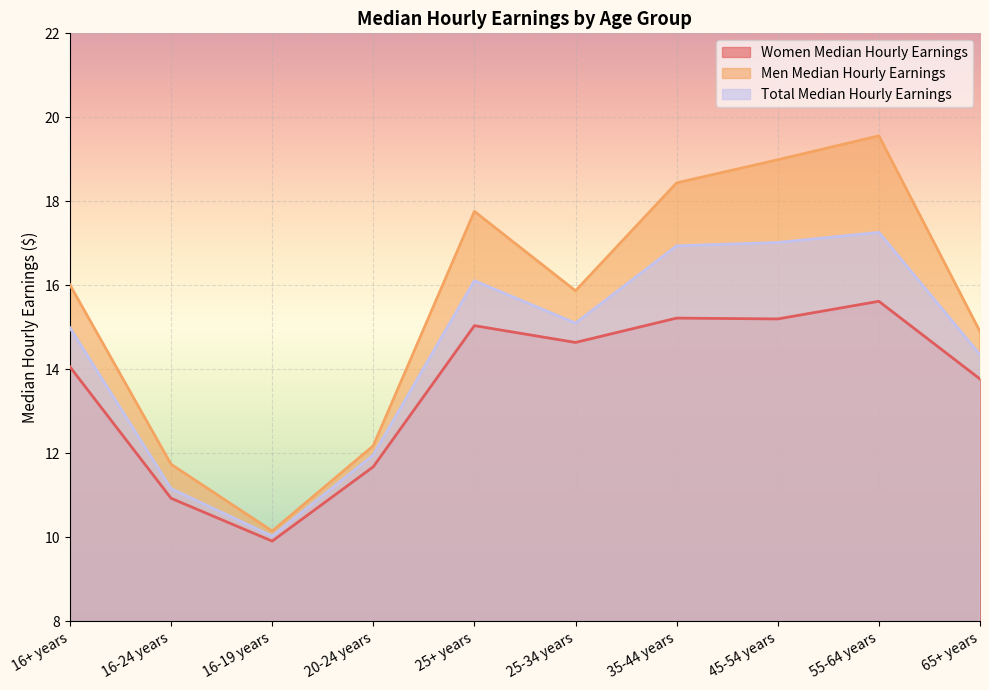

The value of Women Median Hourly Earnings at 25+ years is 5.8. True or false?

False